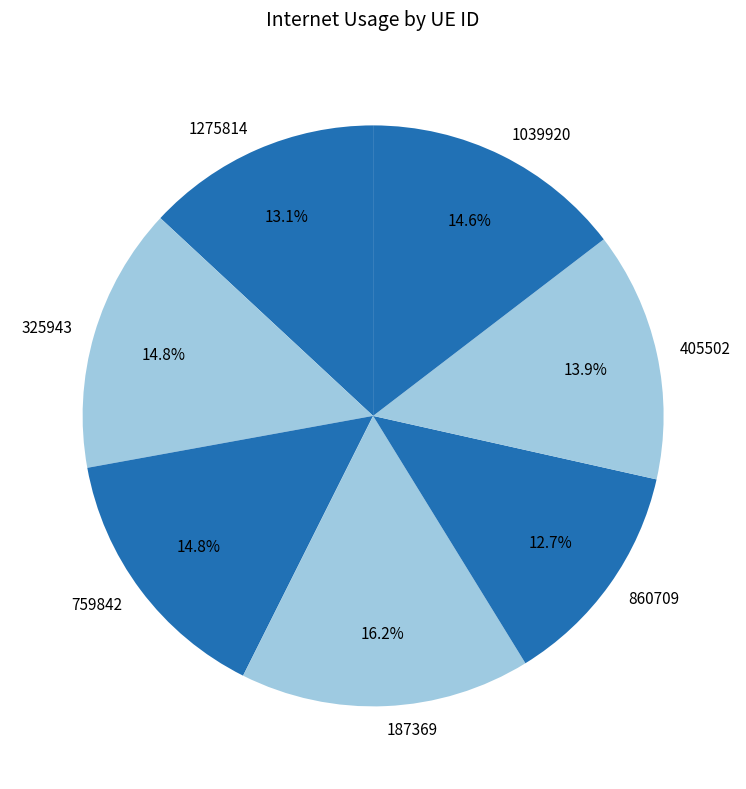

Count the number of slices in the pie.

7